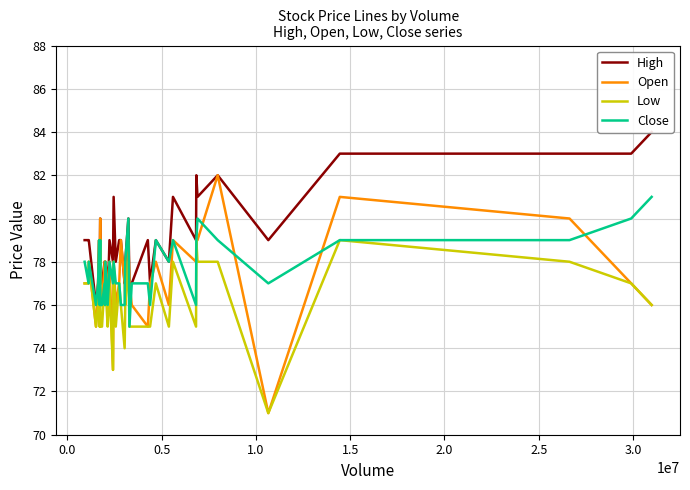

Rank the series by their maximum value, from lowest to highest.

Low, Close, Open, High